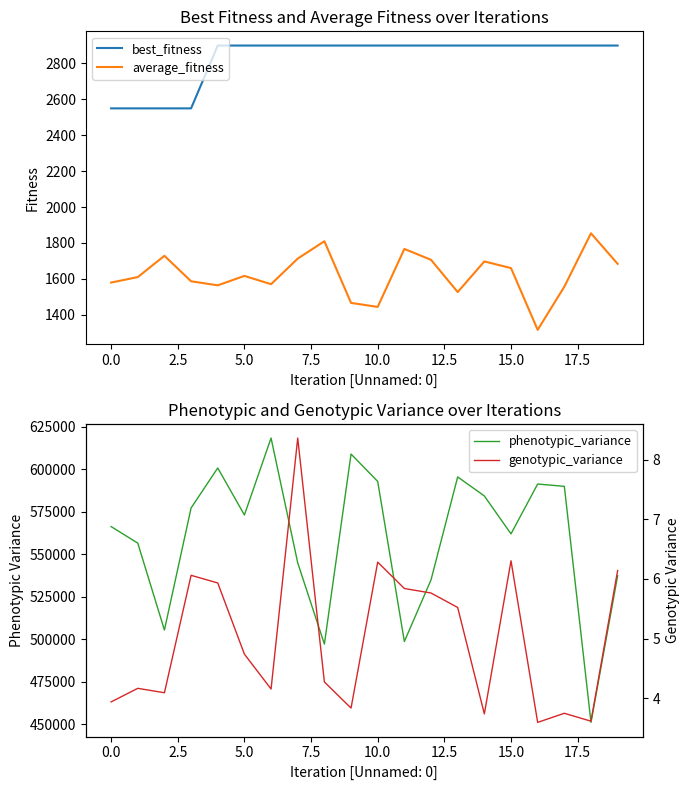

What is the minimum value for average_fitness?

1315.9